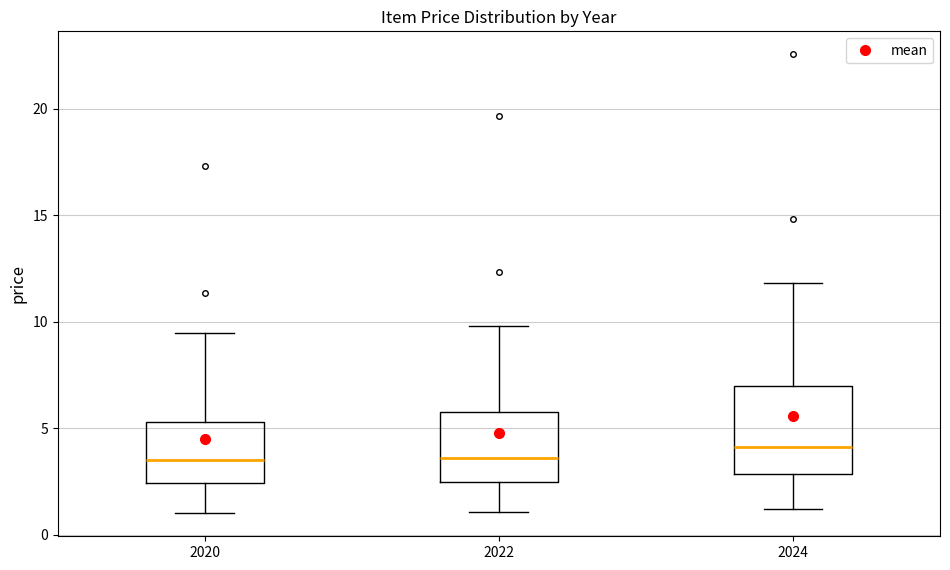

Where does the median line of the box at x = 2024 sit on the y-axis? The values are not printed on the chart, so give them approximately, as read against the axis.

4.0